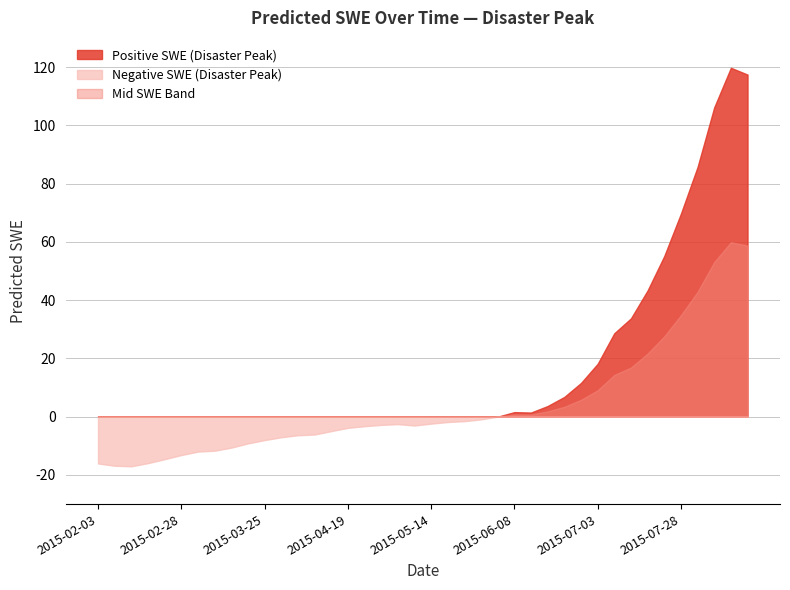

Reading right to left, list all the values displayed in this chart.

117.4	119.7	106.2	85.7	69.7	55.1	43.3	33.7	28.6	18.1	11.6	6.8	3.7	1.4	1.6	0.0	-0.9	-1.5	-1.8	-2.4	-3.0	-2.6	-2.8	-3.3	-3.8	-5.0	-6.1	-6.4	-7.1	-8.0	-9.2	-10.6	-11.7	-12.0	-13.2	-14.6	-15.9	-17.0	-16.8	-16.1